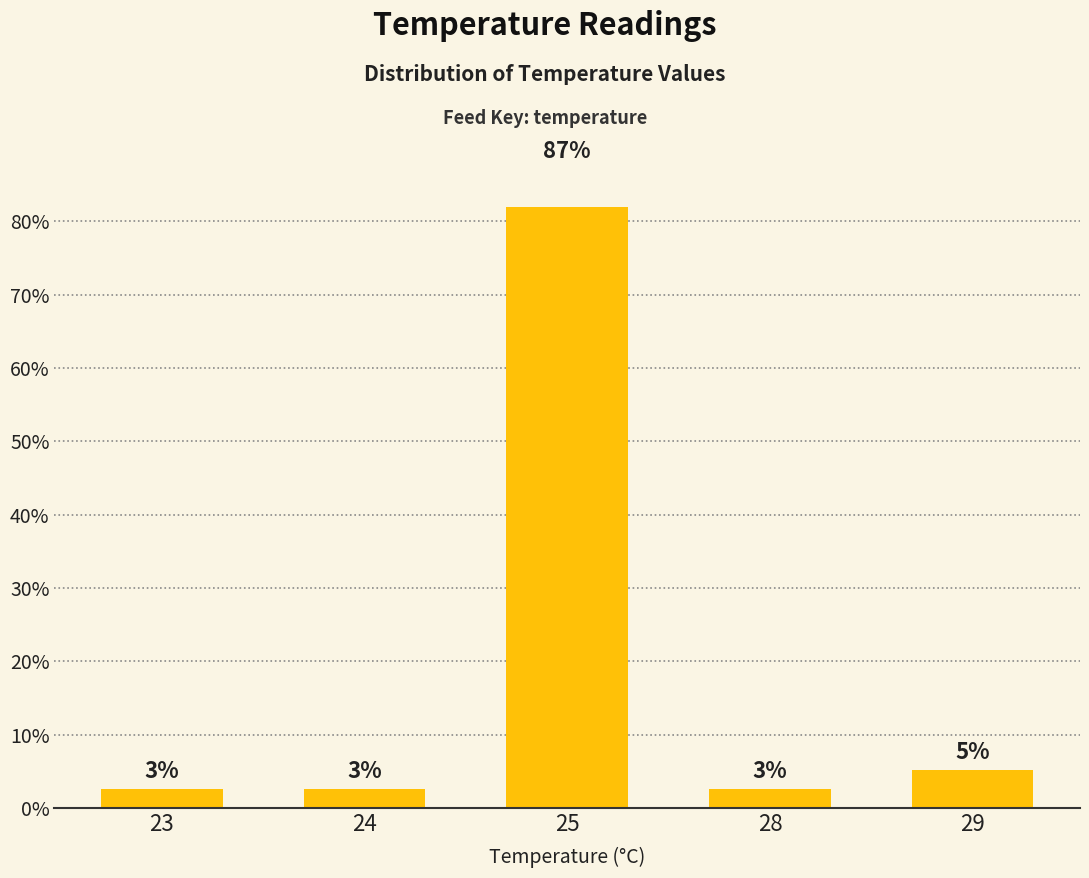

Which category has the highest value across all series?

25